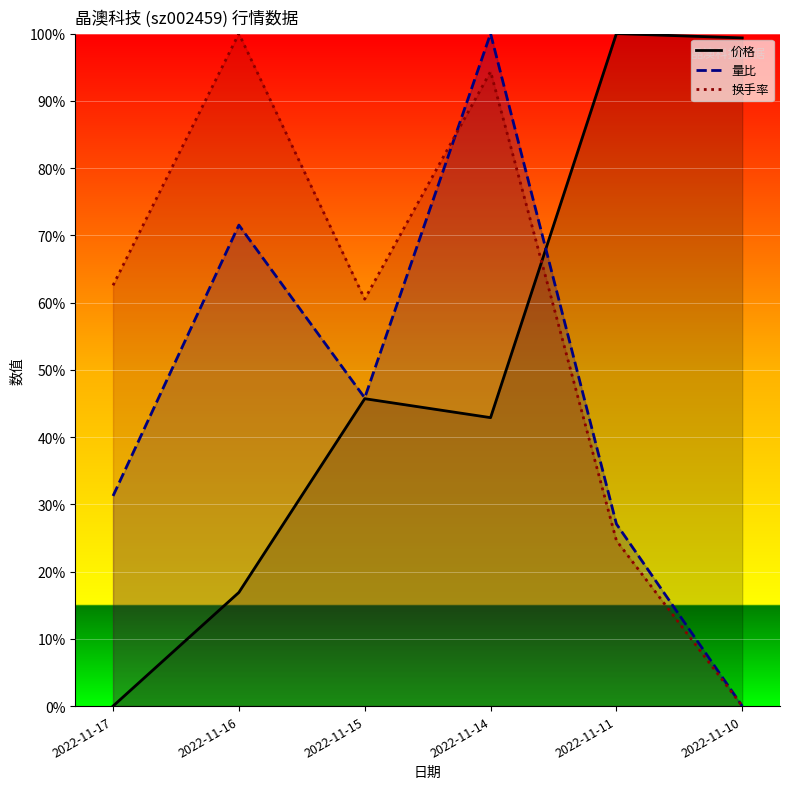

List the labels in order of 价格 value, largest first.

2022-11-11, 2022-11-10, 2022-11-15, 2022-11-14, 2022-11-16, 2022-11-17